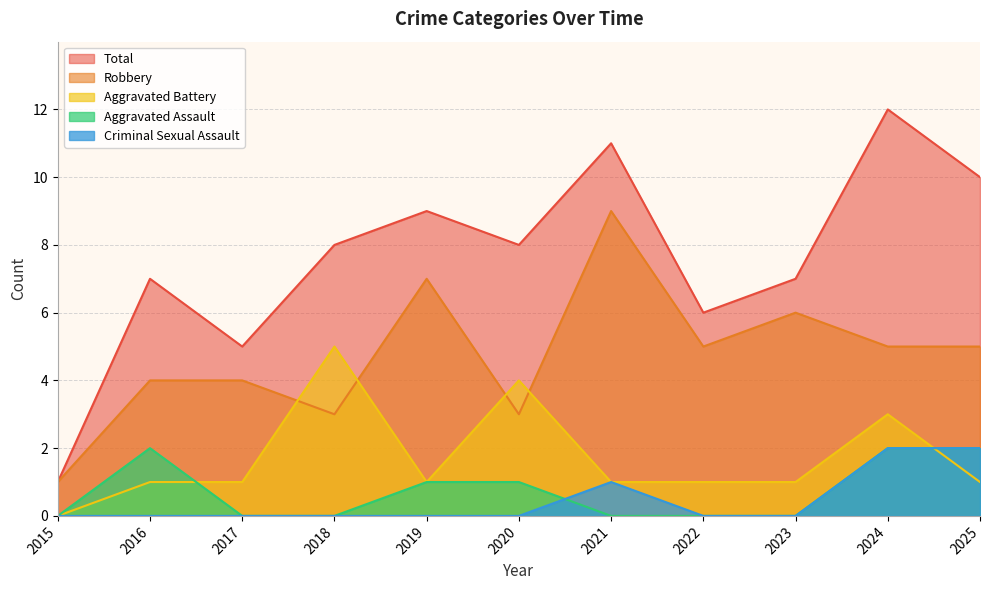

Rank the series at 2024 from lowest to highest value.

Aggravated Assault, Criminal Sexual Assault, Aggravated Battery, Robbery, Total